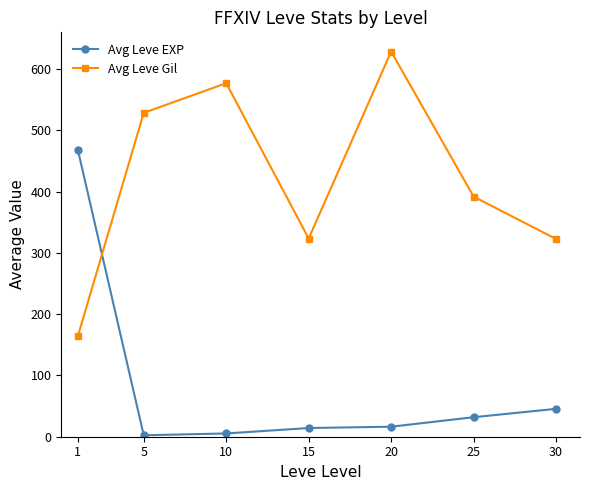

What is the minimum value shown in the chart?

2.3